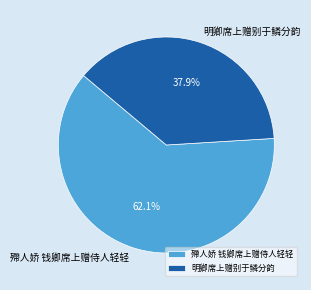

Does 明卿席上赠别于鳞分韵 account for over 50% of the chart?

No